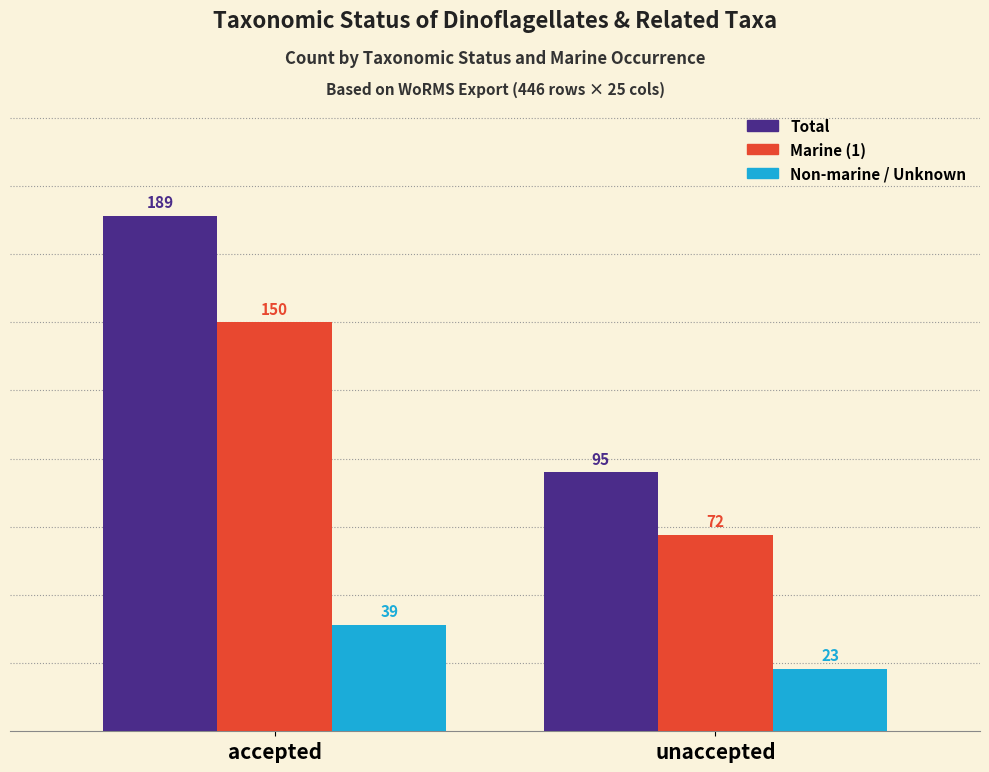

The value of Total at unaccepted is 51. True or false?

False